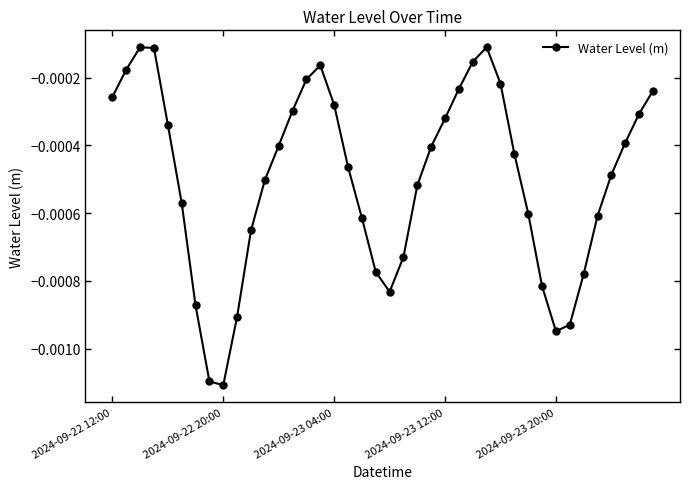

True or false: there are more than 1 points higher than both neighbors.

True